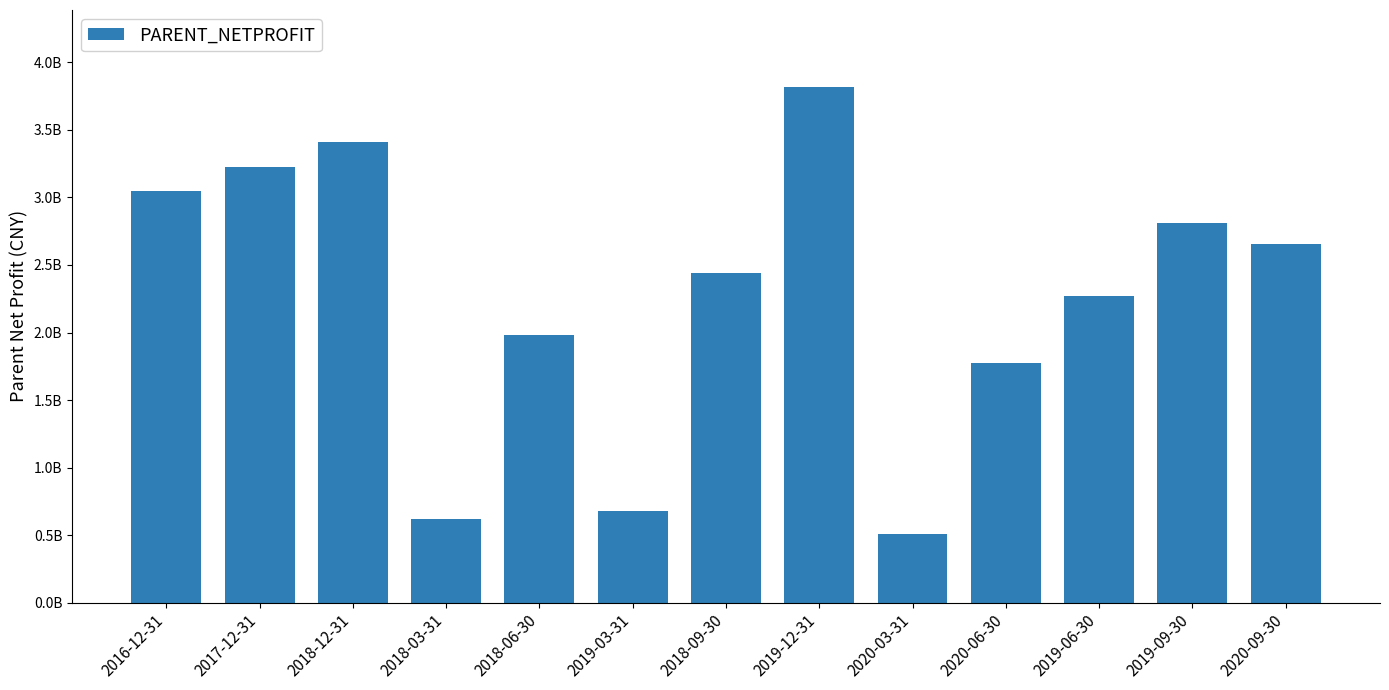

Are the bars horizontal?

No